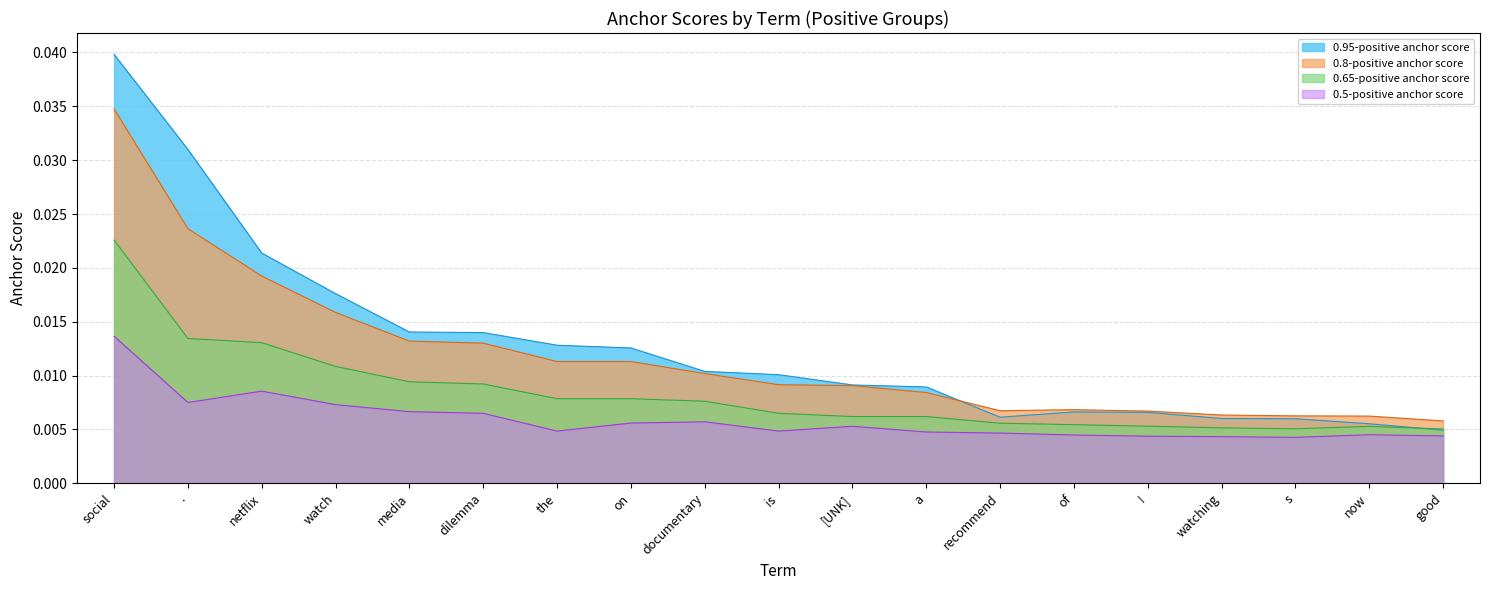

At which label is 0.5-positive anchor score closest to 0?

s